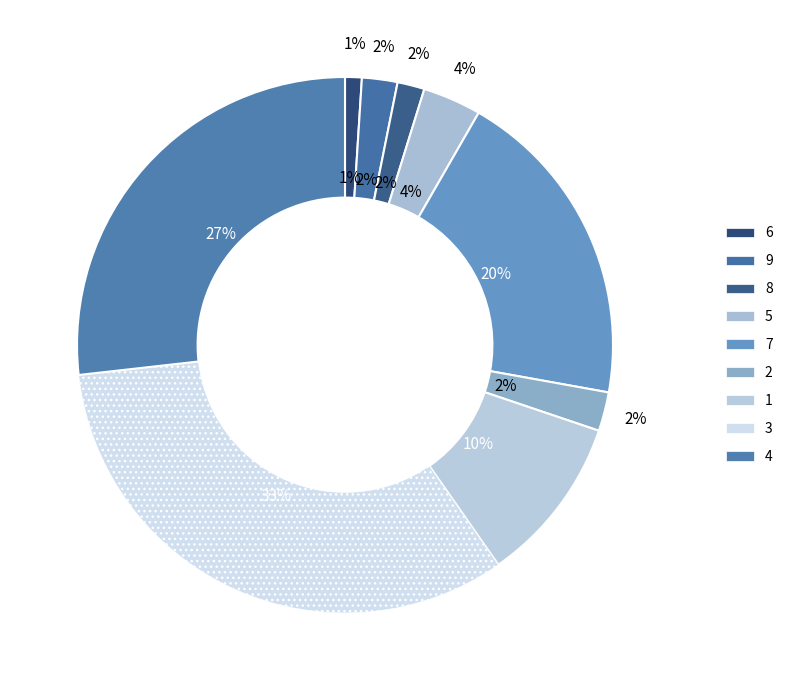

Is it true that 4 is 27% of the pie?

True